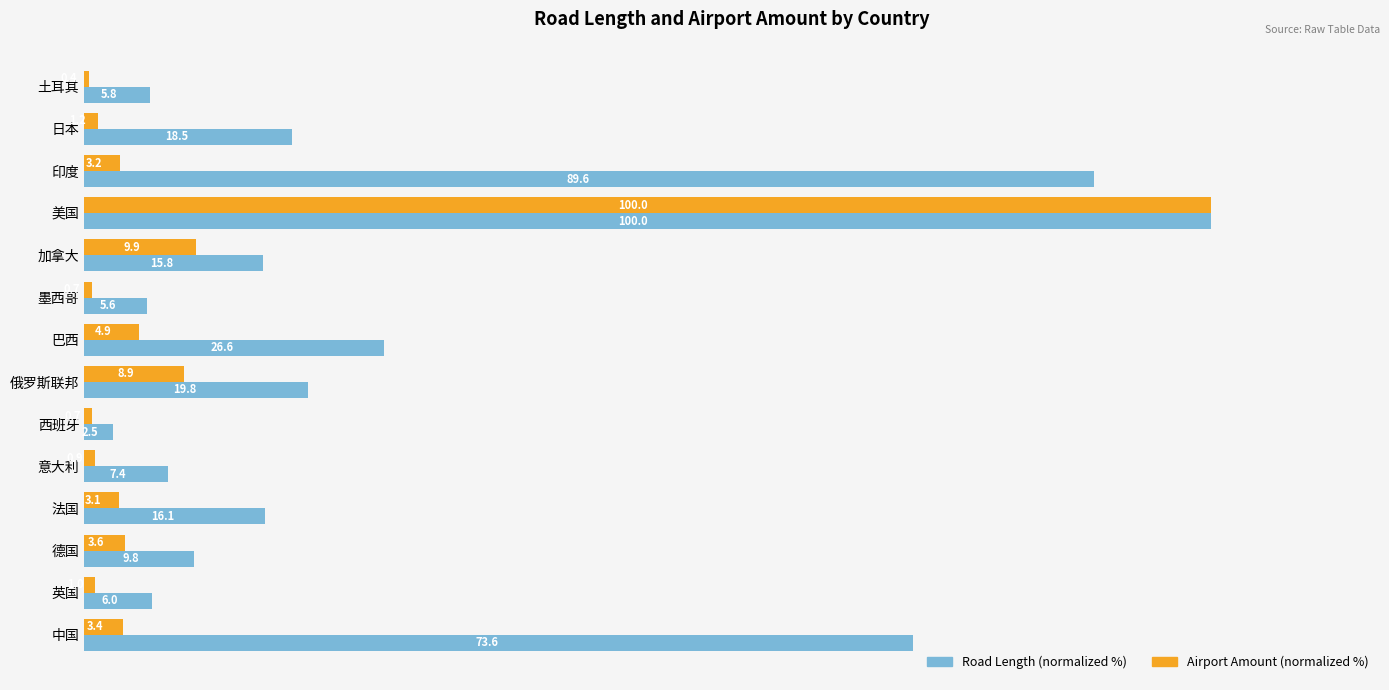

True or false: Road Length (normalized %) has a value of 6.0 at 英国.

True